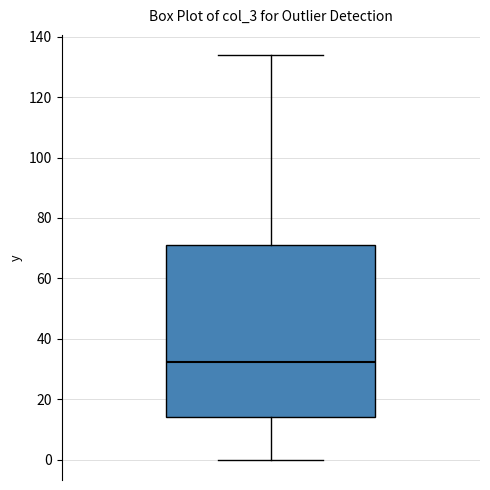

Transcribe this box plot: give where the median line is, the range the box spans, and where the two whiskers end, as read against the y-axis. The values are not printed on the chart, so give them approximately, as read against the axis.

median 32, box 14 to 70, whiskers 0 to 134